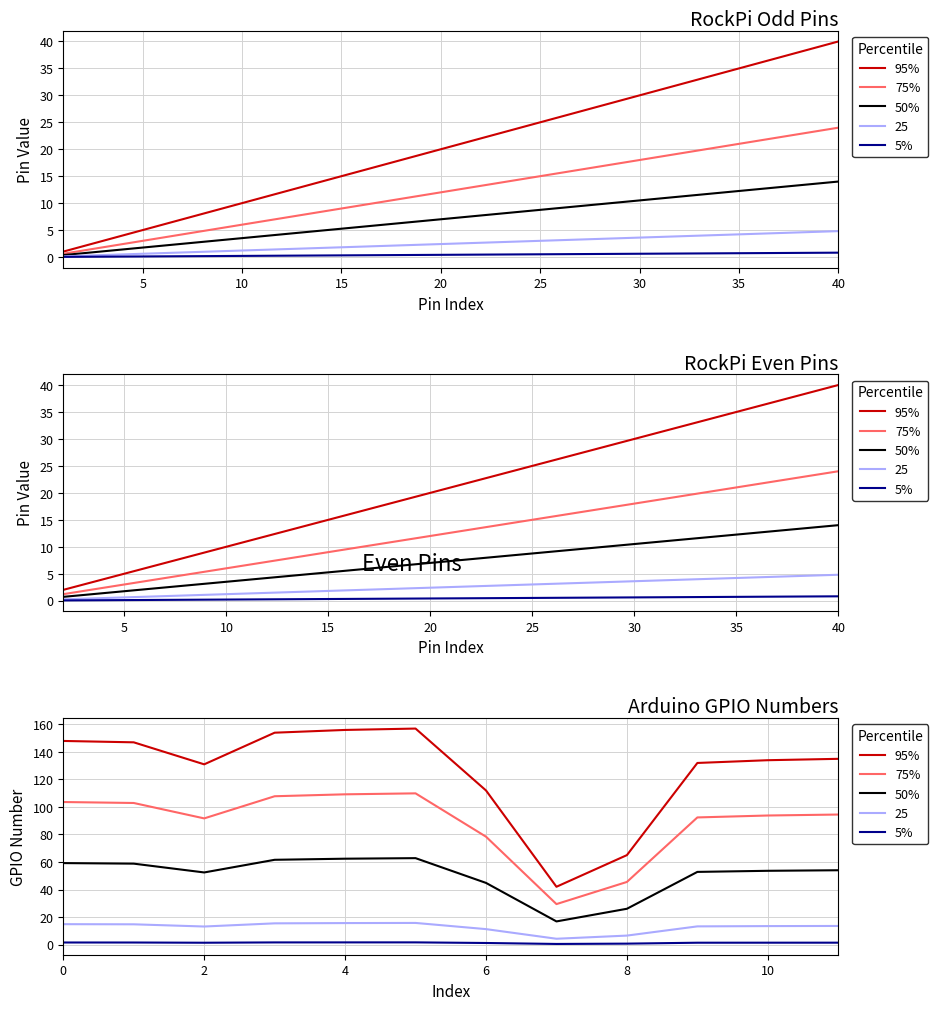

What are all the series names shown in the legend?

95%, 75%, 50%, 5%